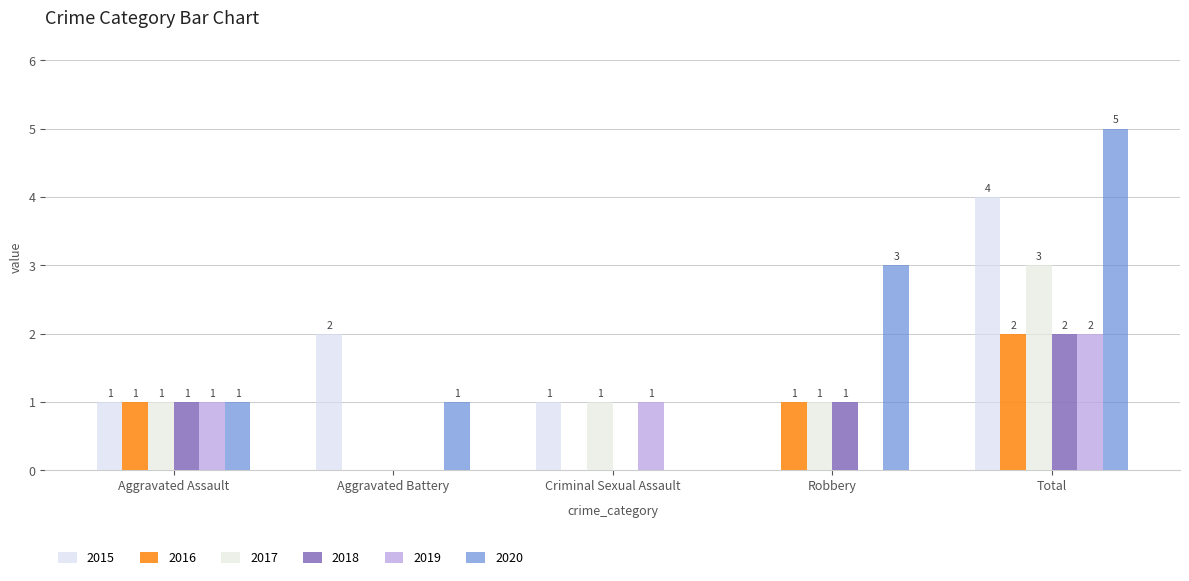

How many 2019 values are between 0 and 1?

4